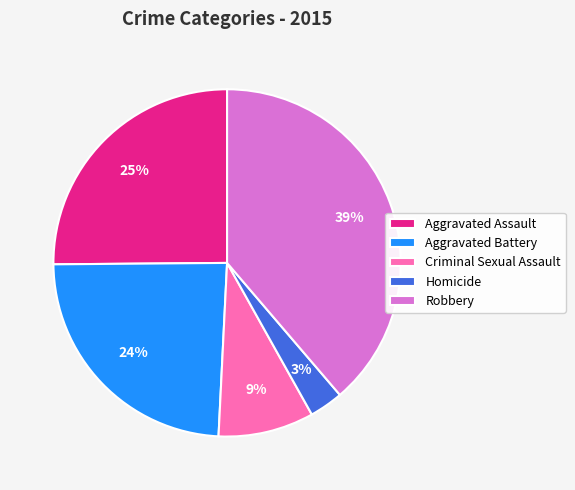

Rank the categories by value from lowest to highest.

Homicide, Criminal Sexual Assault, Aggravated Battery, Aggravated Assault, Robbery